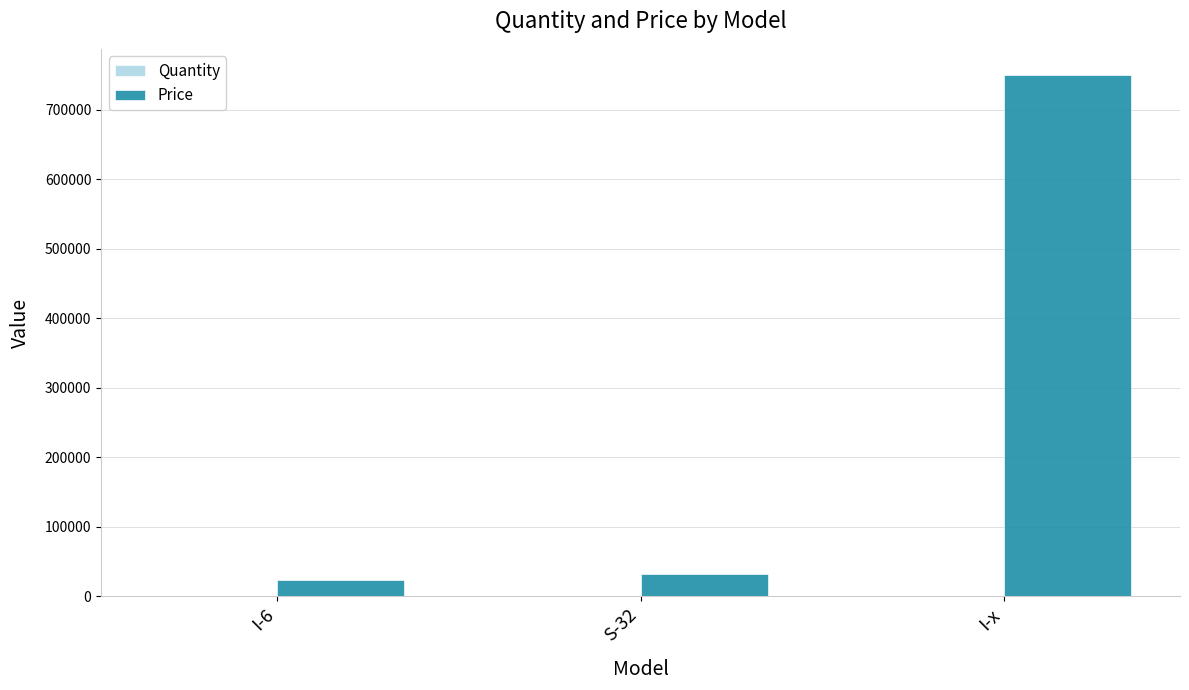

Which label corresponds to the largest value in the chart?

I-x